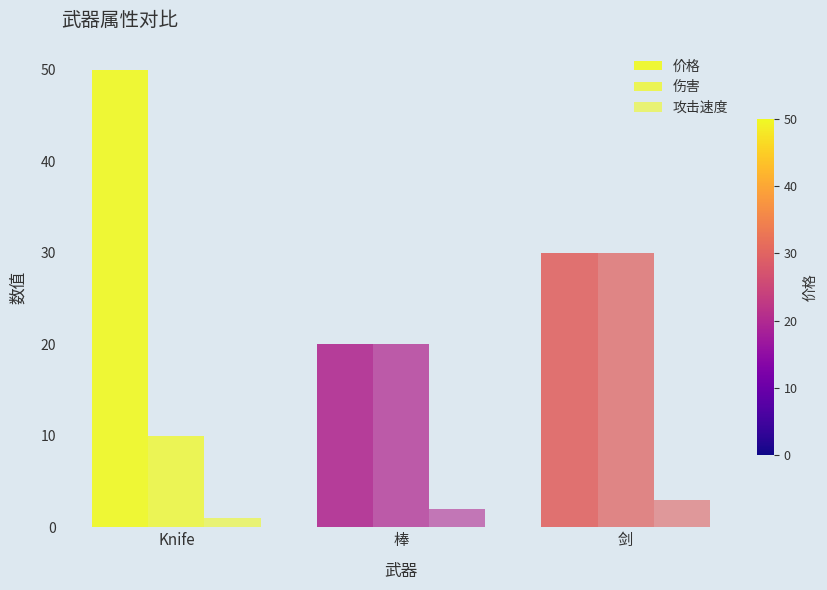

How many values in the 价格 series are below 30?

1